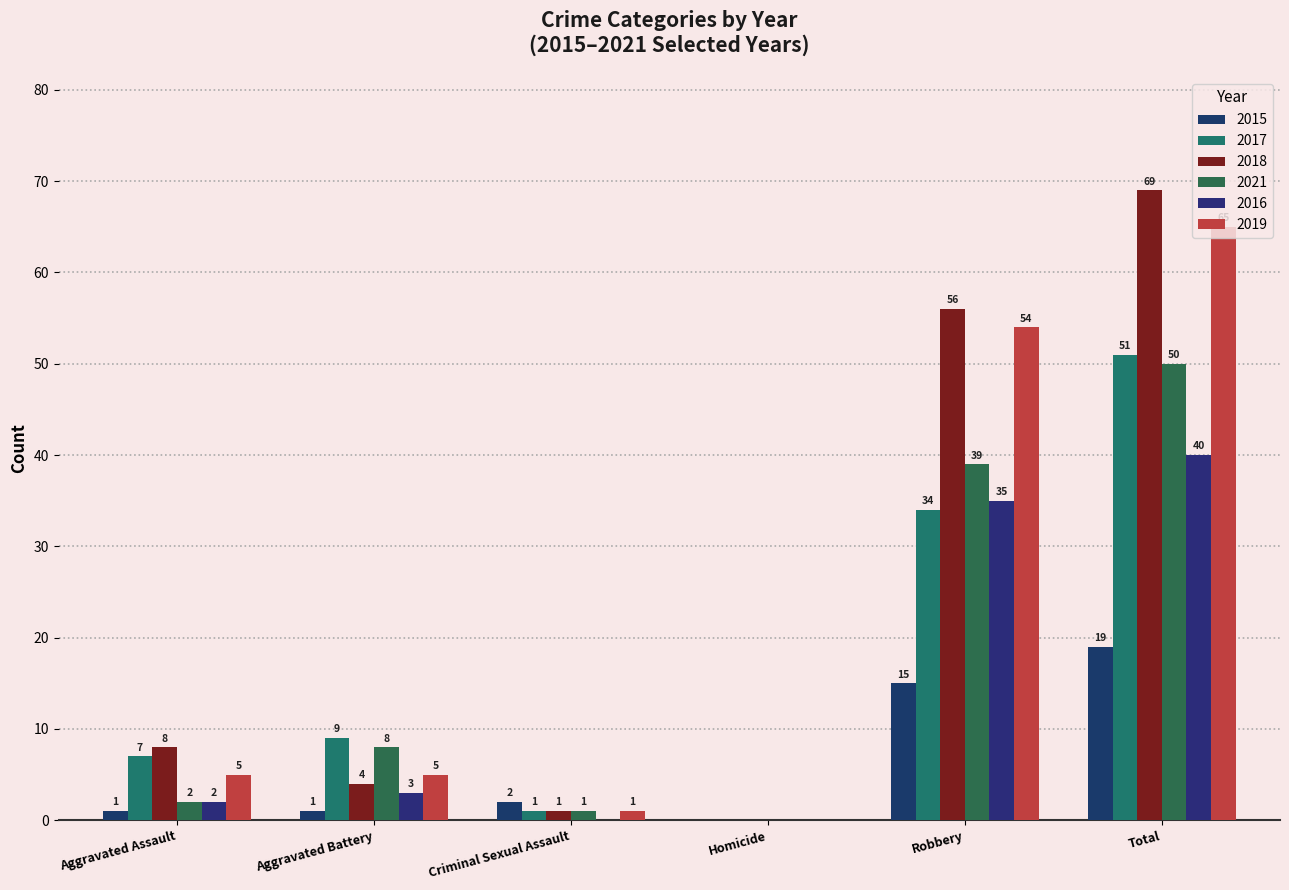

How many groups of bars are there?

6